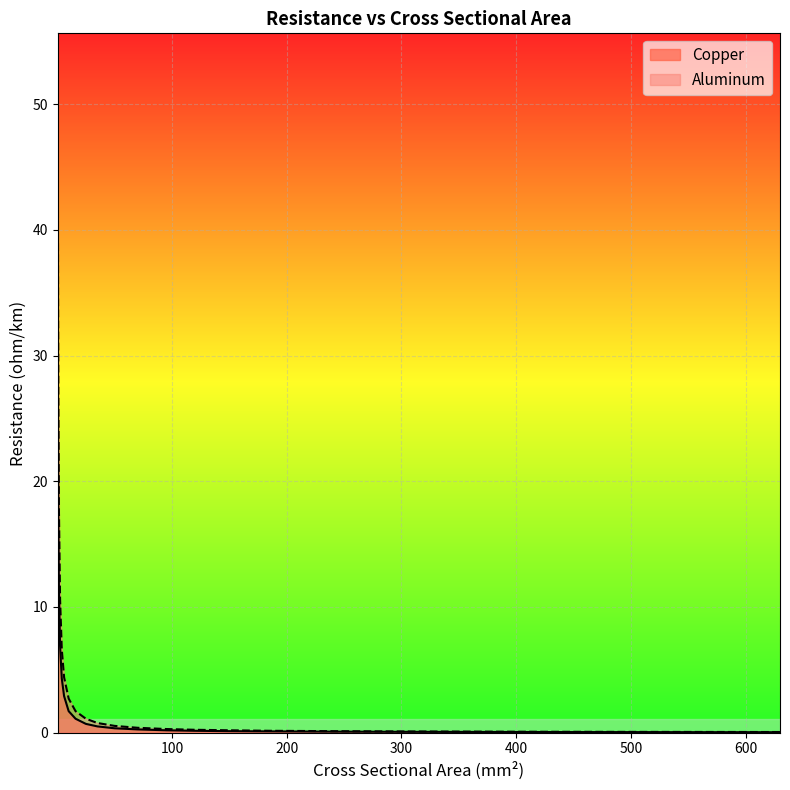

The value of Aluminum at 25.0 is 1.9. True or false?

False